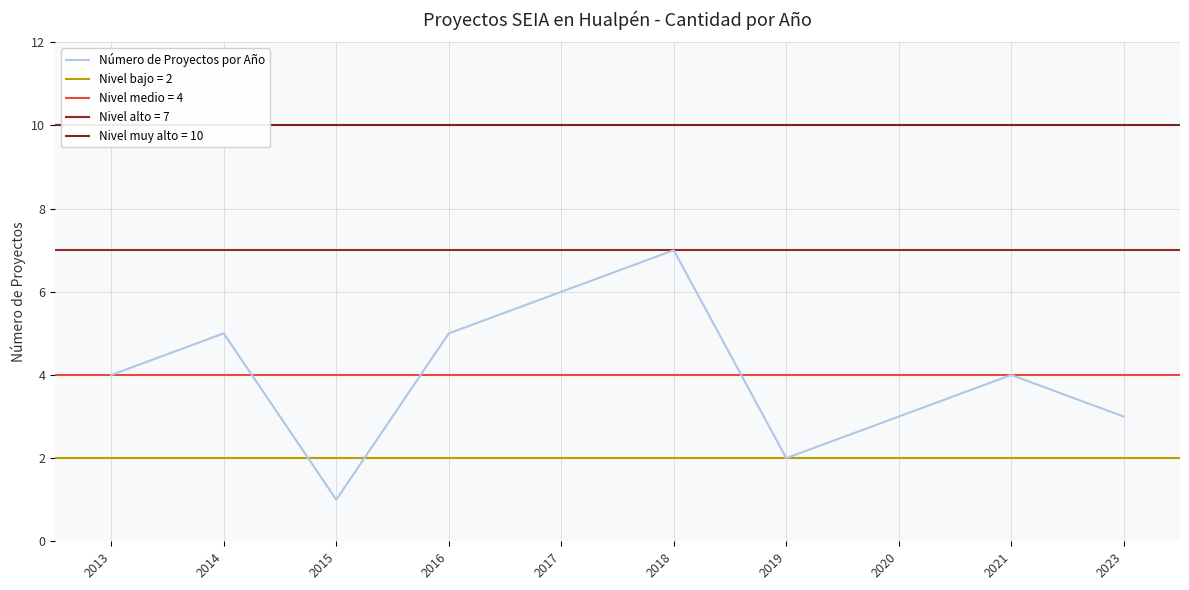

At which category does the chart reach its peak across all series?

2018